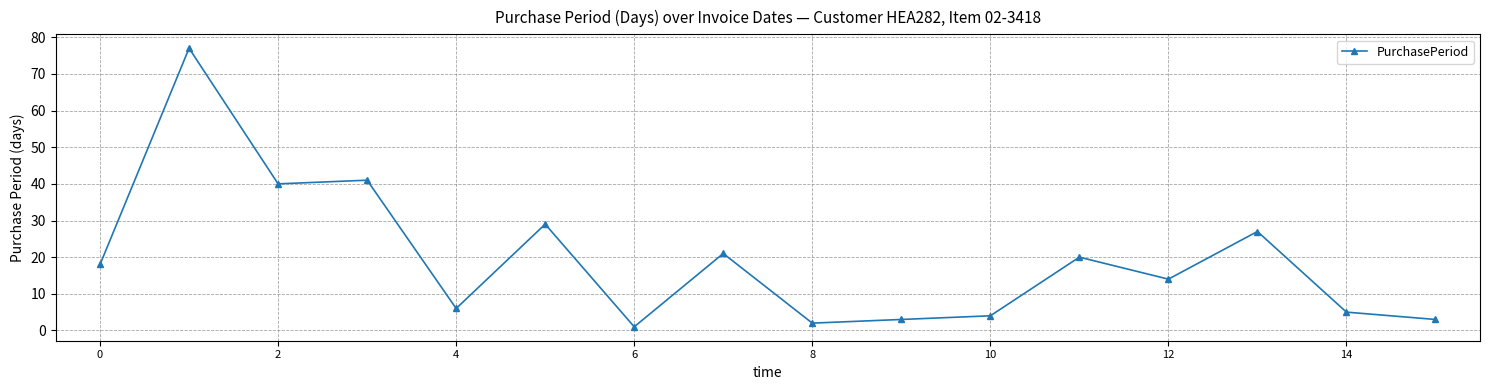

What is the value of the 10th point from the left?

3